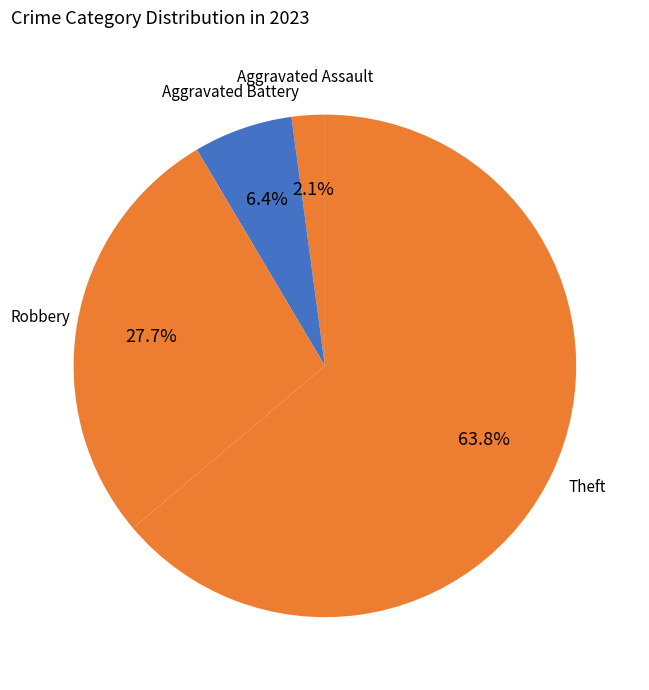

Does Theft account for over 50% of the chart?

Yes